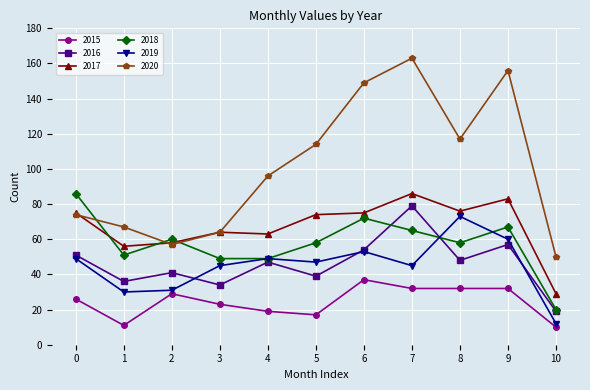

The value of 2020 at 6 is 149. True or false?

True